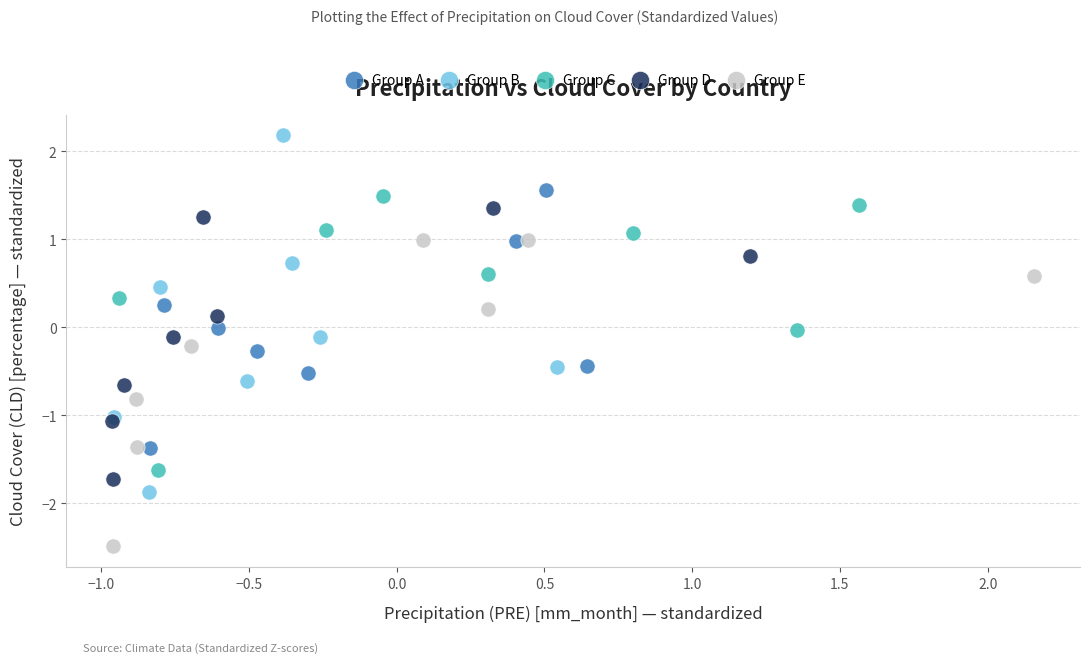

Which series reaches the maximum Y coordinate?

Group B